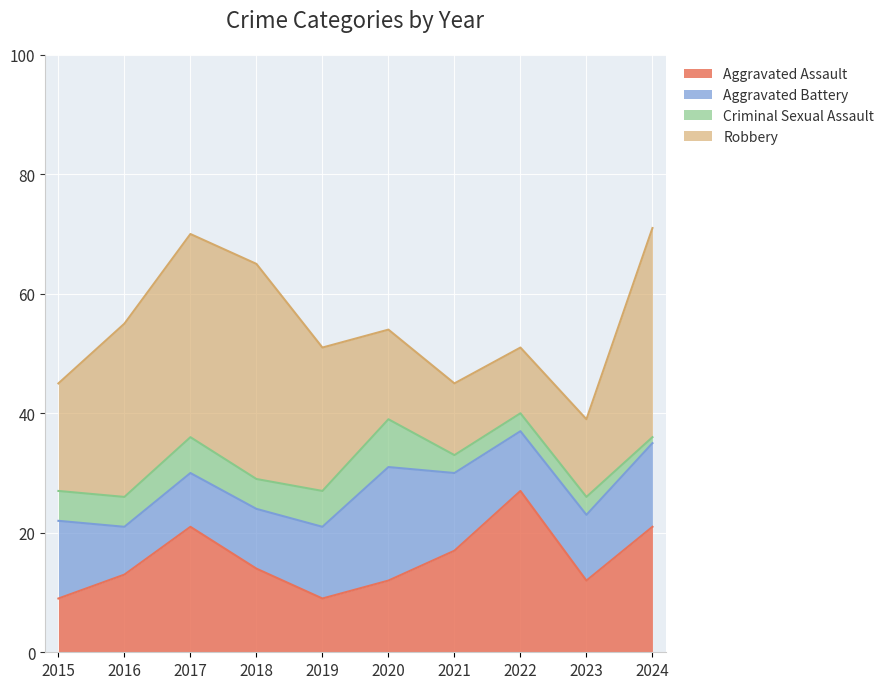

True or false: Aggravated Battery has more than 1 interior local peaks.

False